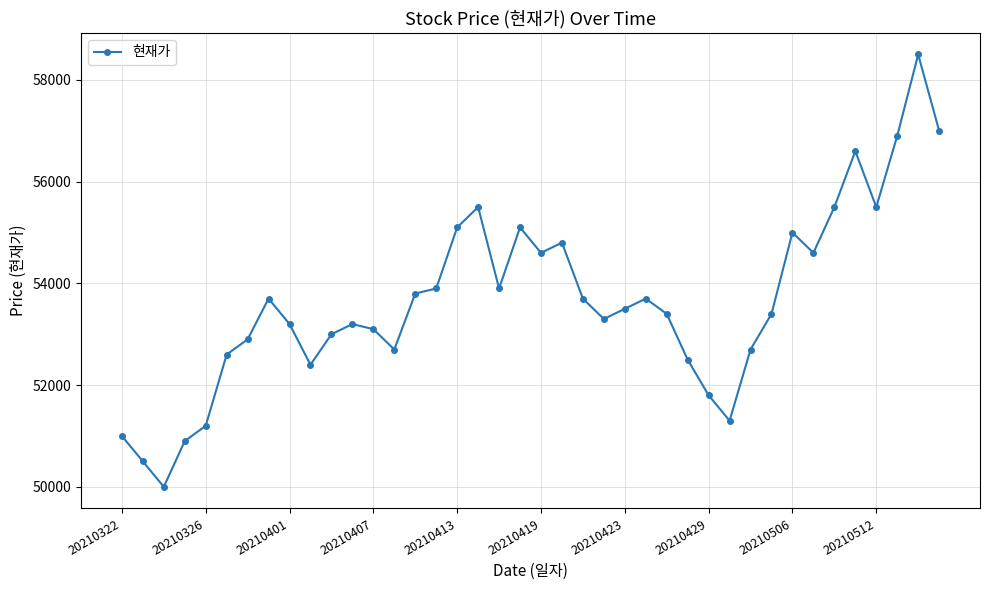

True or false: there are more than 0 points higher than both neighbors.

True